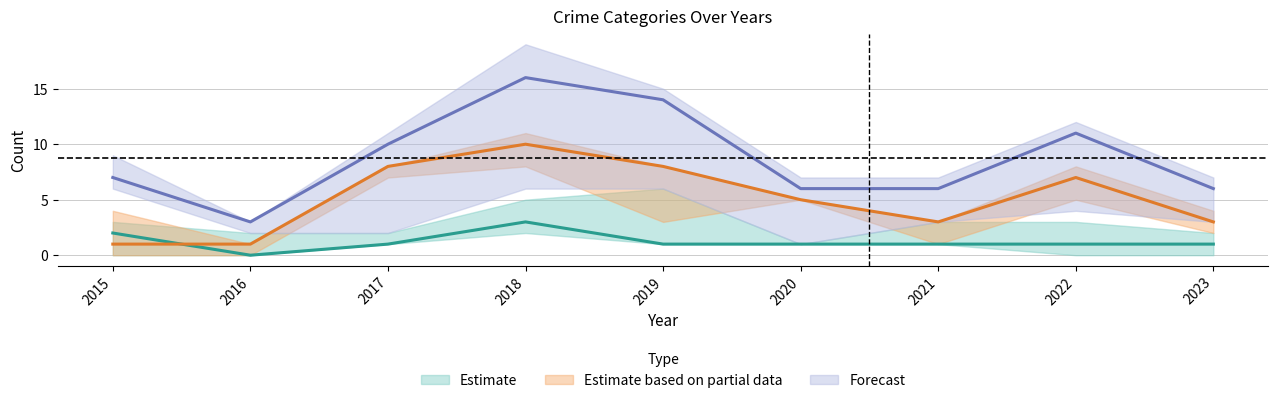

In Total, how many points are lower than both neighbors (excluding endpoints)?

1